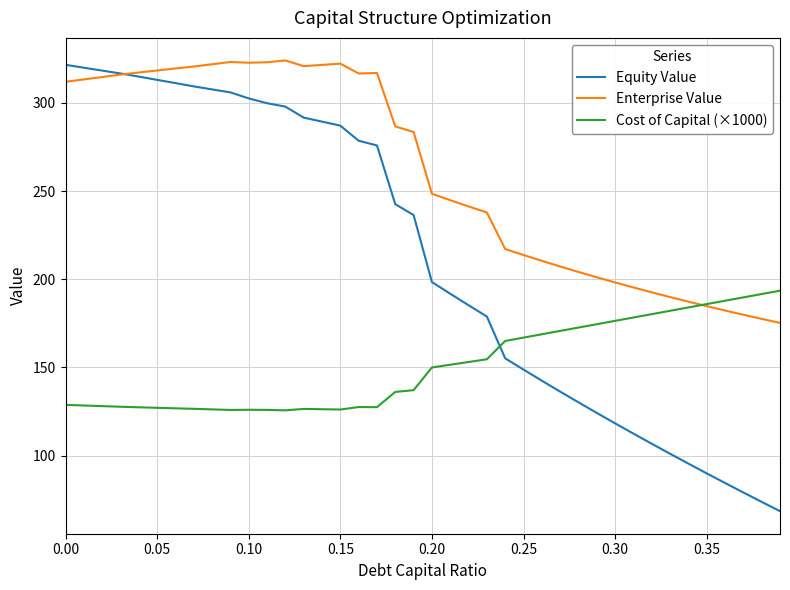

How many intersections are there between Equity Value and Cost of Capital (×1000)?

1